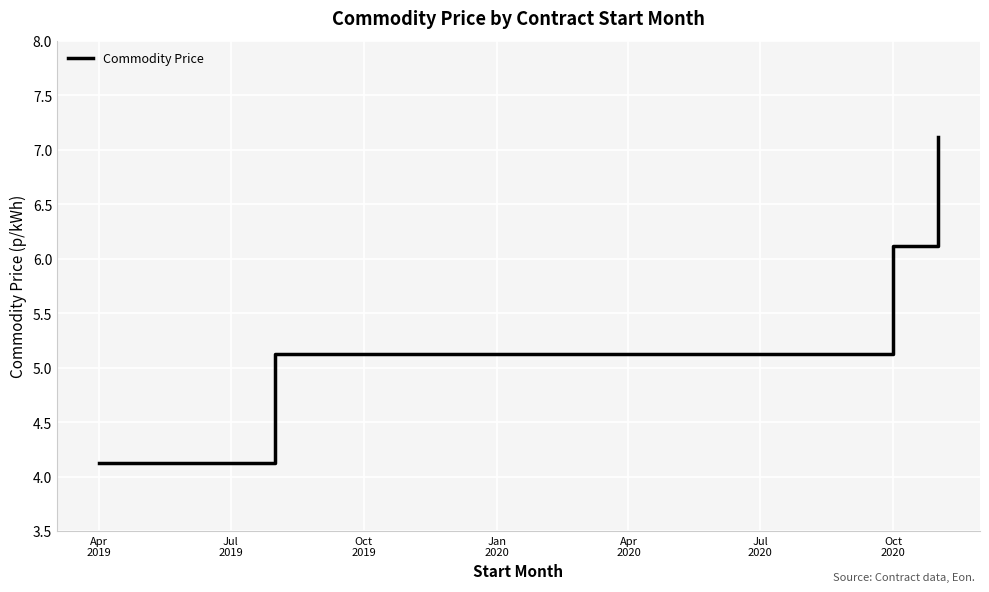

What is the minimum value shown in the chart?

4.1